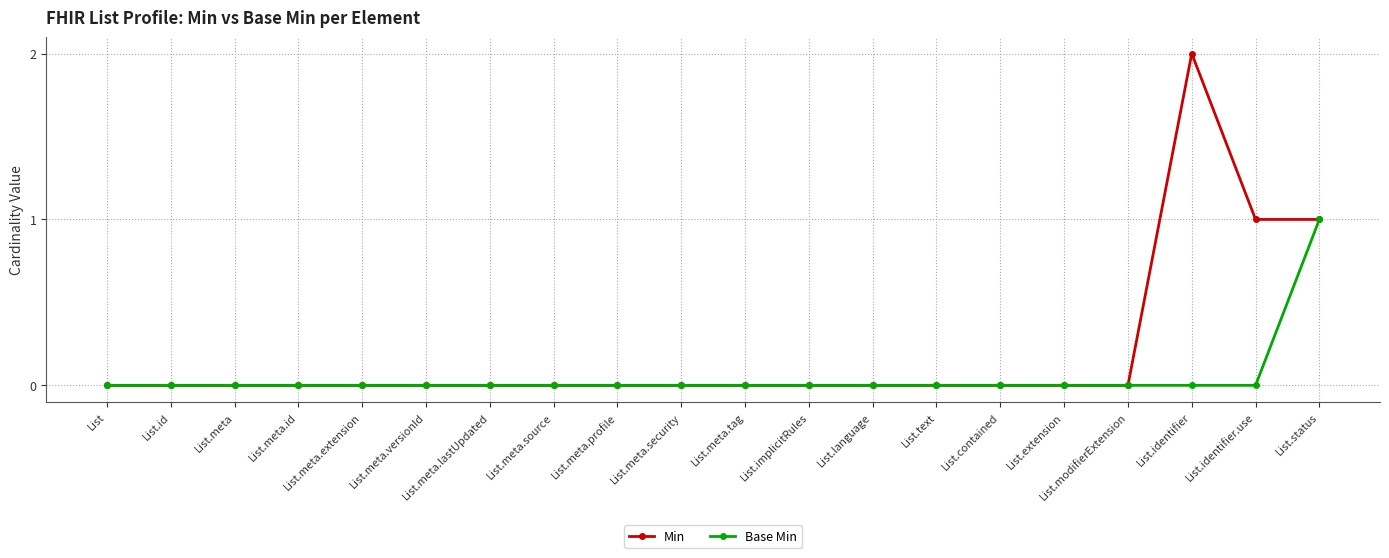

Which series has the largest total across all categories?

Min